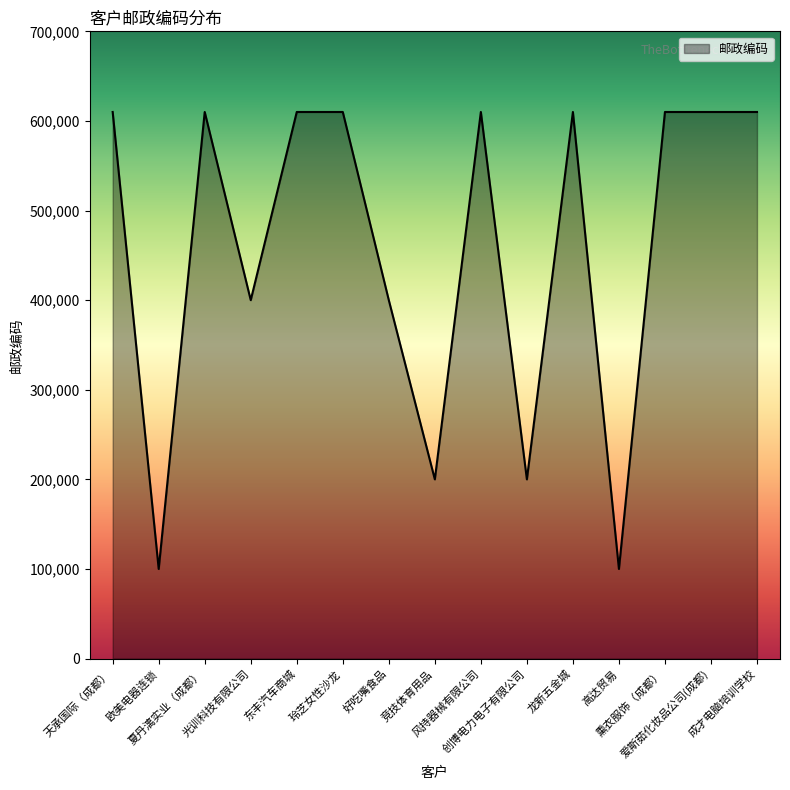

How many values are between 200000 and 610000?

13